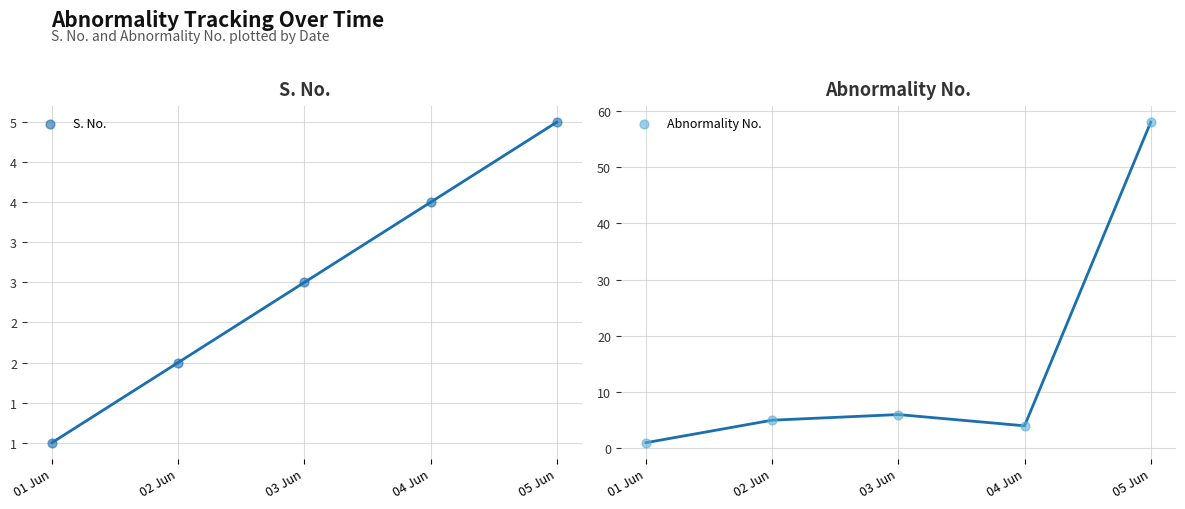

Which series reaches the minimum Y coordinate?

S. No.